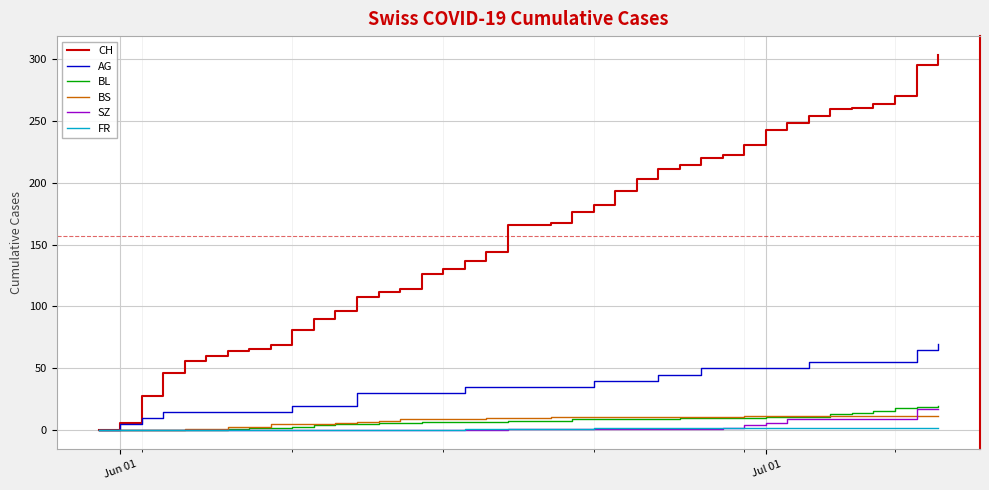

What are all the series names shown in the legend?

CH, AG, BL, BS, SZ, FR